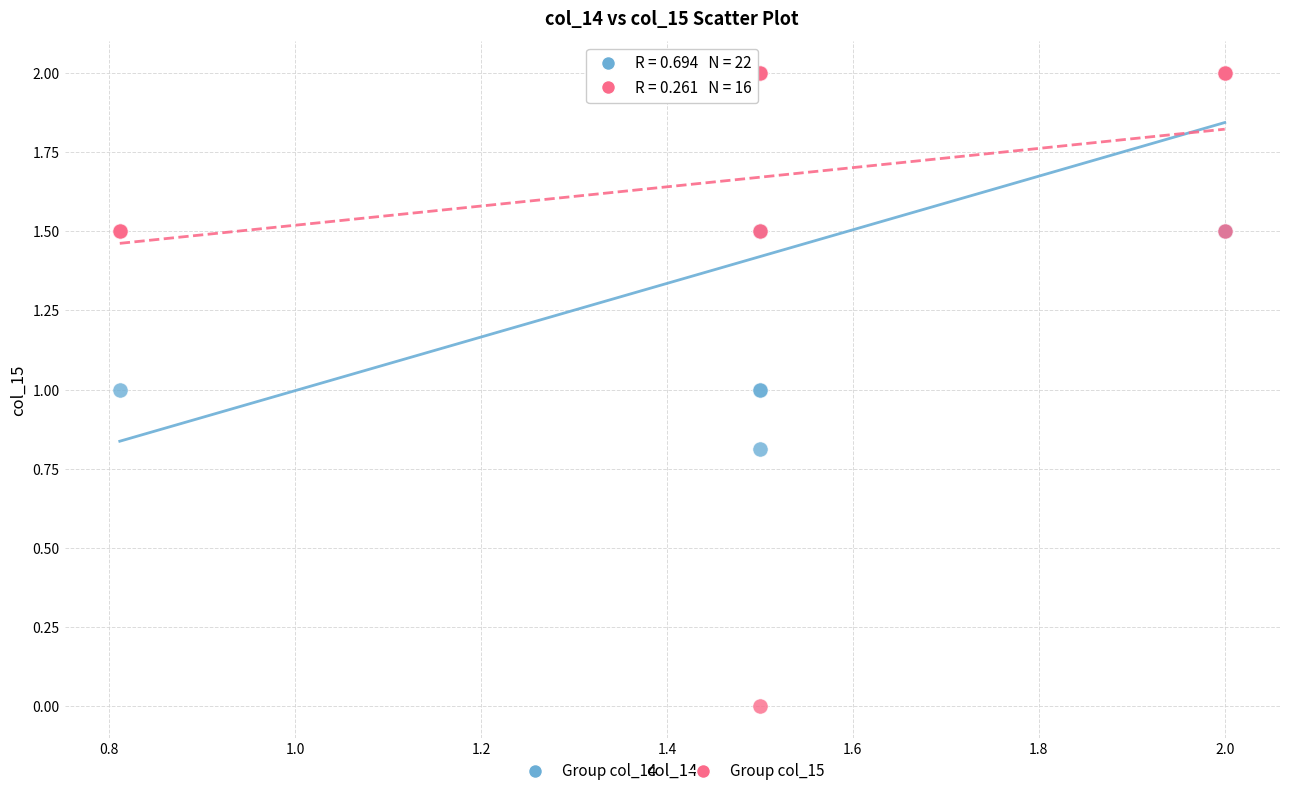

Which series reaches the minimum Y coordinate?

Group col_15